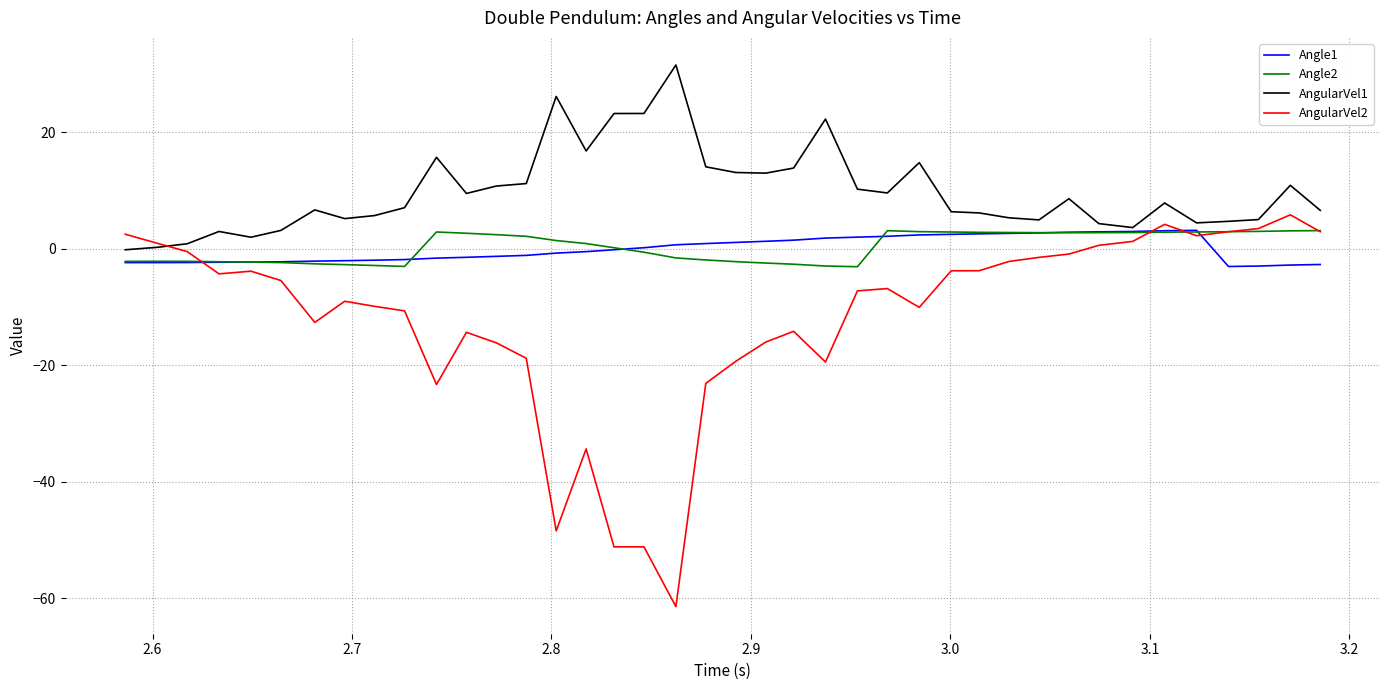

Does the chart have visible grid lines?

Yes